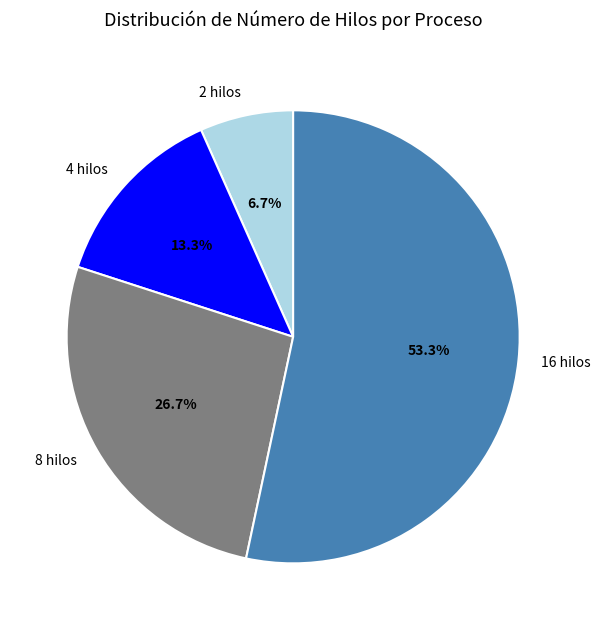

To the nearest percent, what is the difference between the 16 hilos and 4 hilos slice percentages?

40%